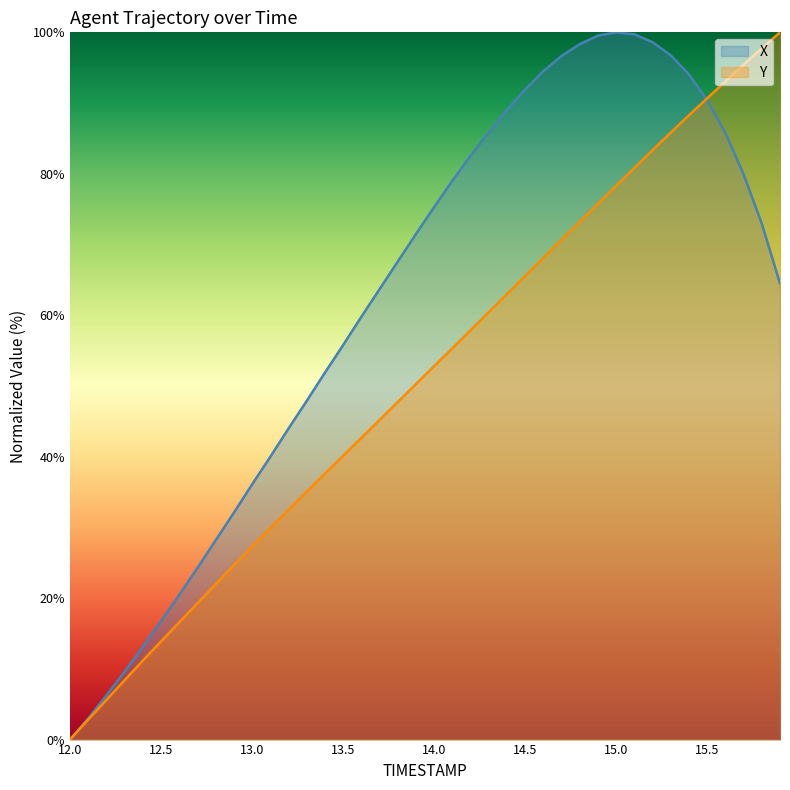

Rank the series at 14.2 from lowest to highest value.

Y, X